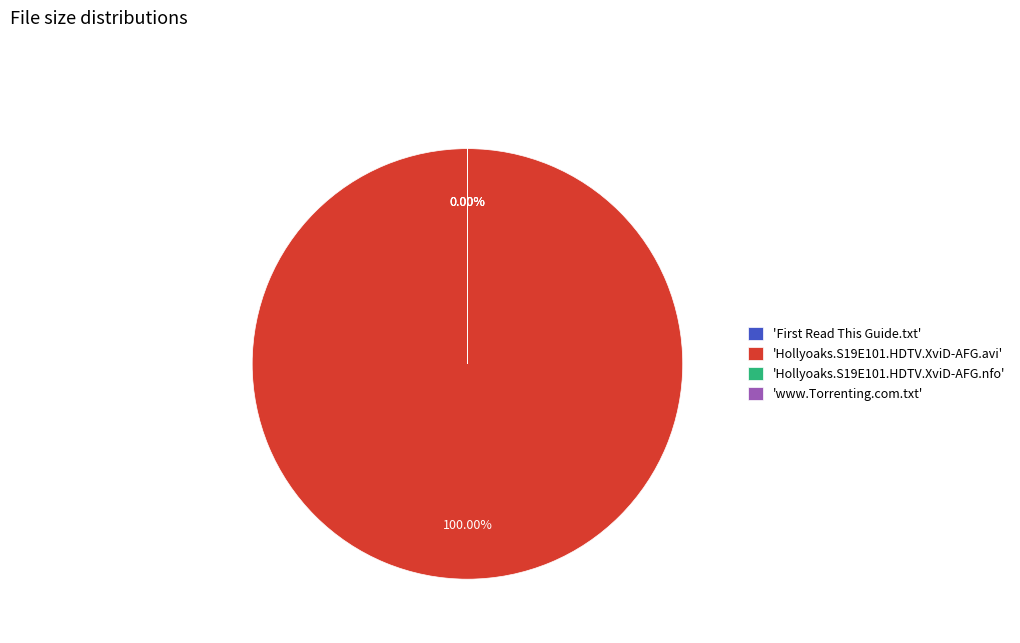

Does www.Torrenting.com.txt represent more than half of the total?

No